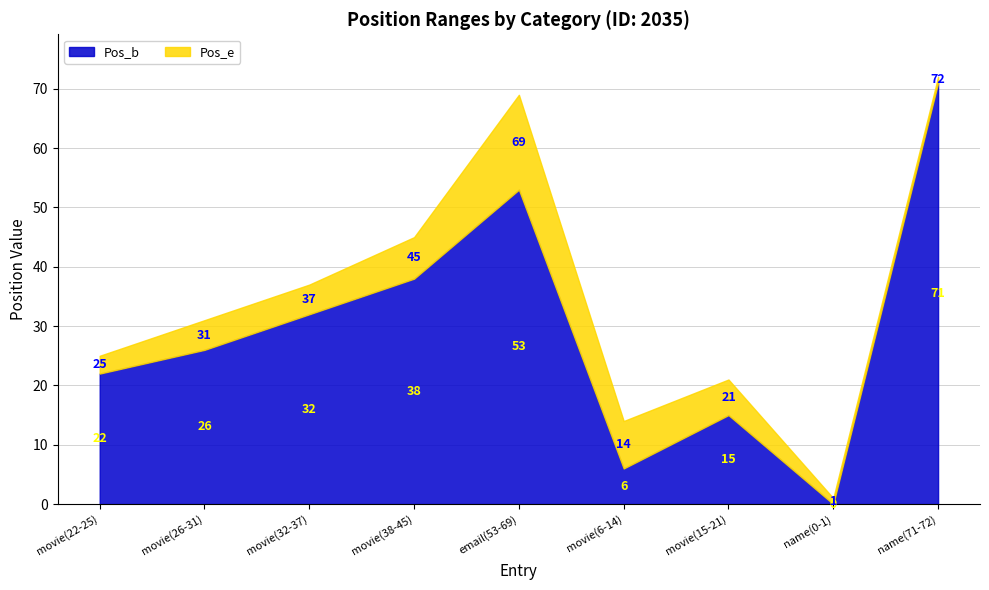

What is the difference between the second highest and second lowest values in the Pos_b series?

47